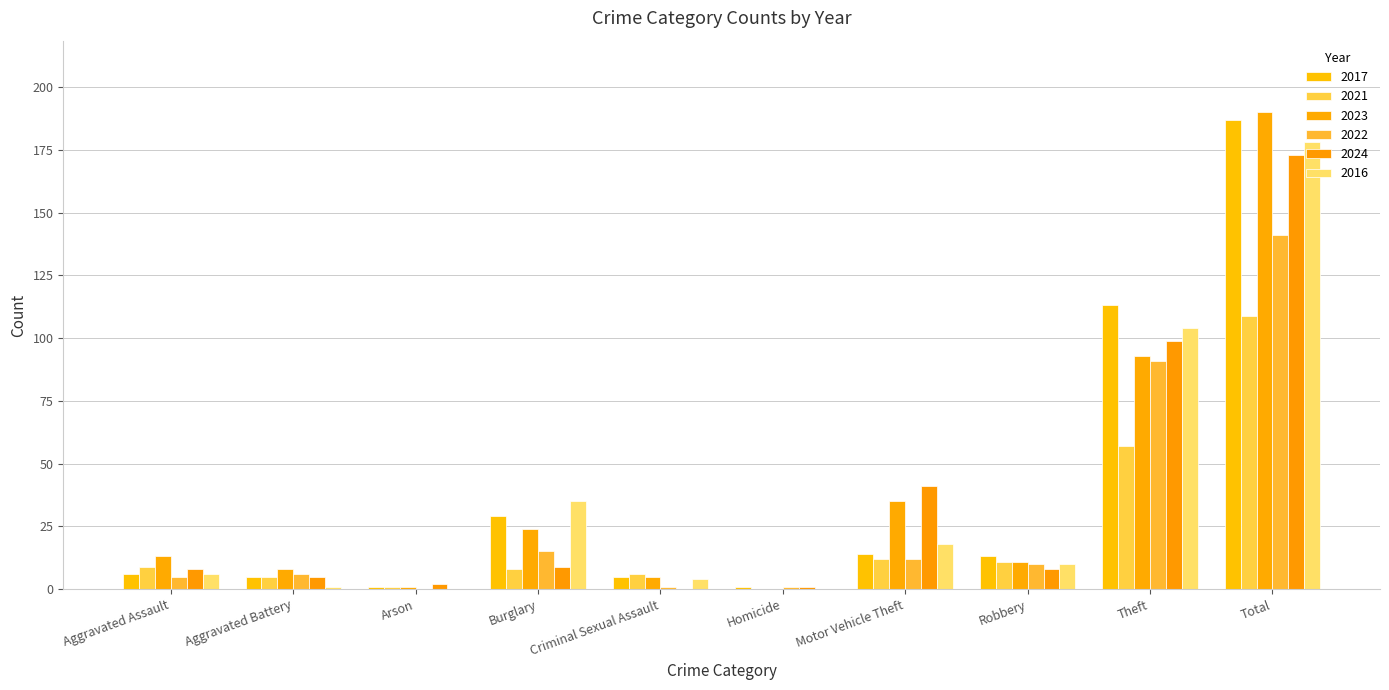

How many categories are shown in the chart?

10